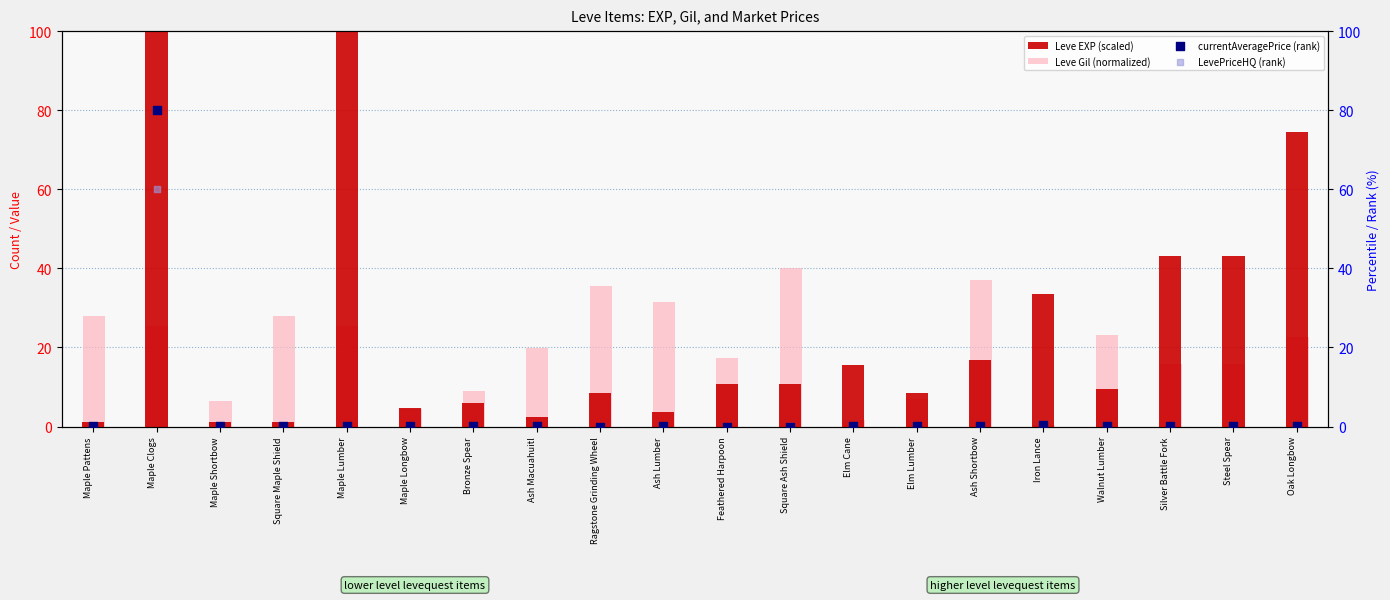

Which series has the largest total across all categories?

Leve EXP (scaled)